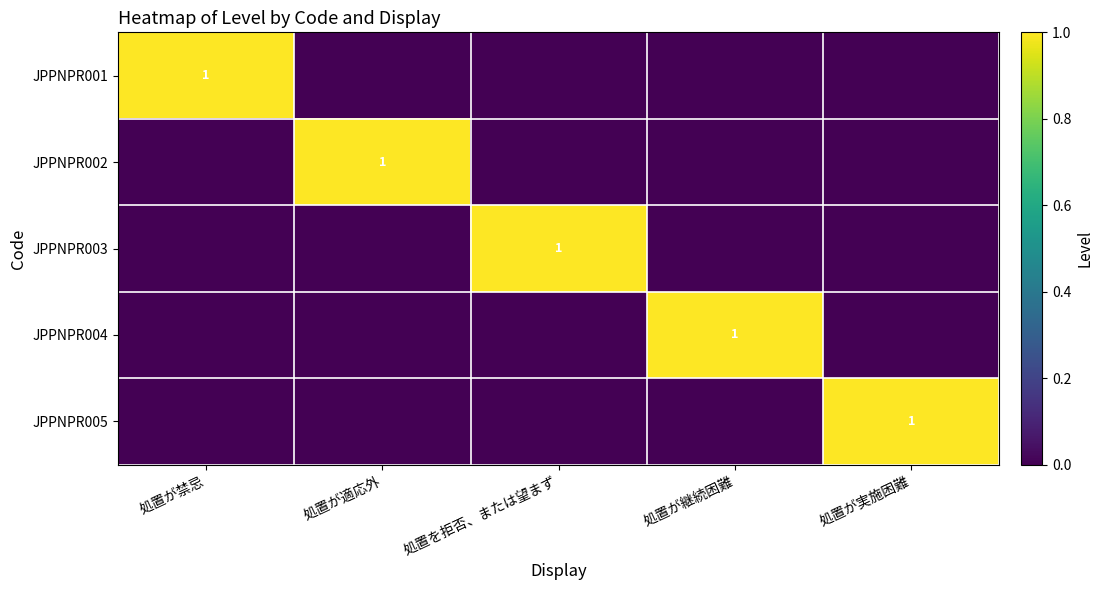

Rank the series at 処置が禁忌 from highest to lowest value.

JPPNPR001, JPPNPR002, JPPNPR003, JPPNPR004, JPPNPR005